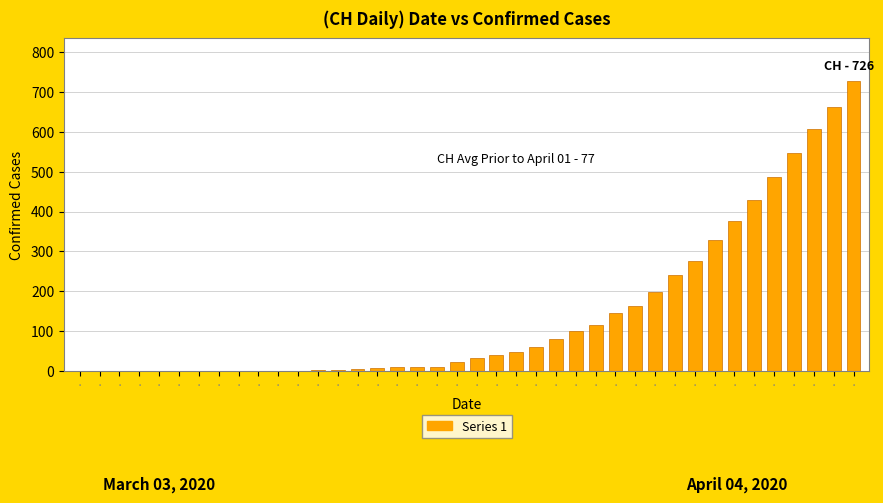

The value at · is 877. True or false?

False